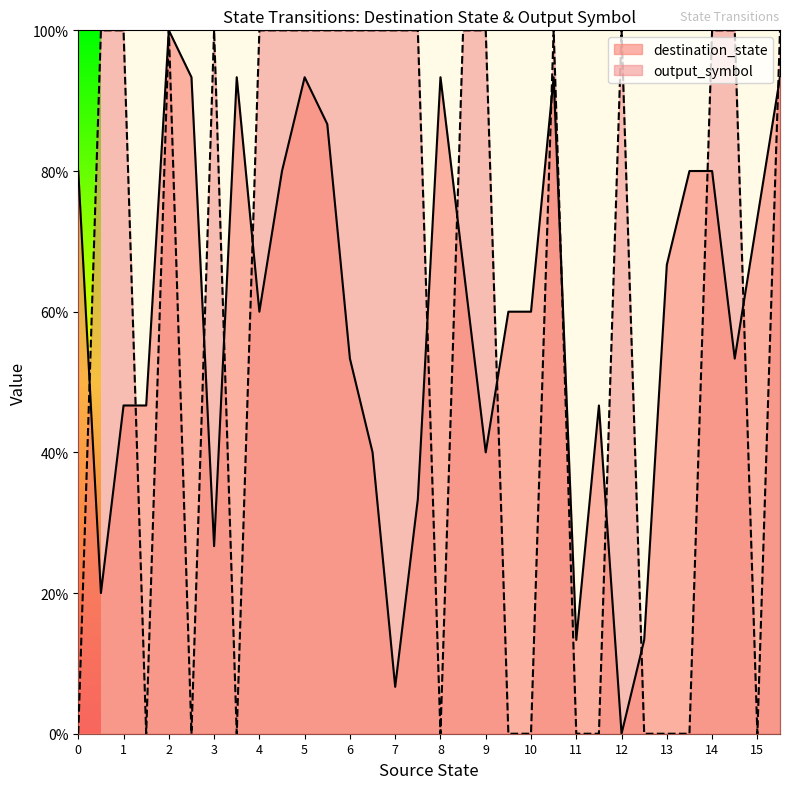

What are all the series names shown in the legend?

destination_state, output_symbol